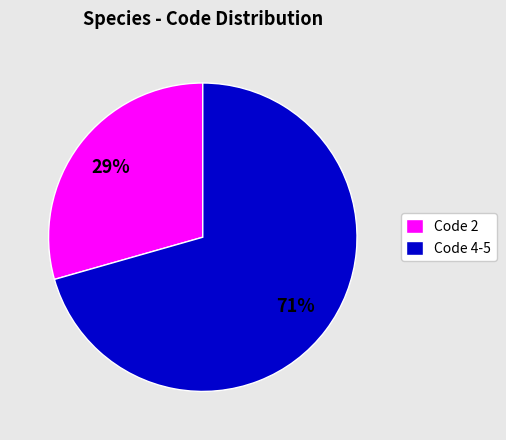

How many slices are in this pie chart?

2